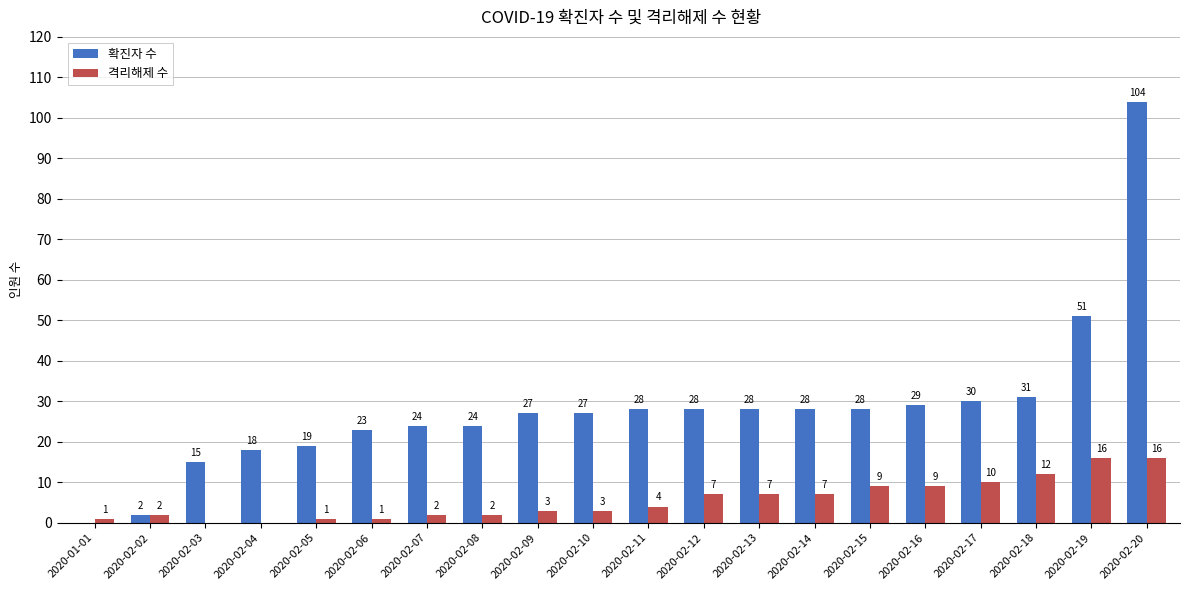

Which label corresponds to the largest value in the chart?

2020-02-20